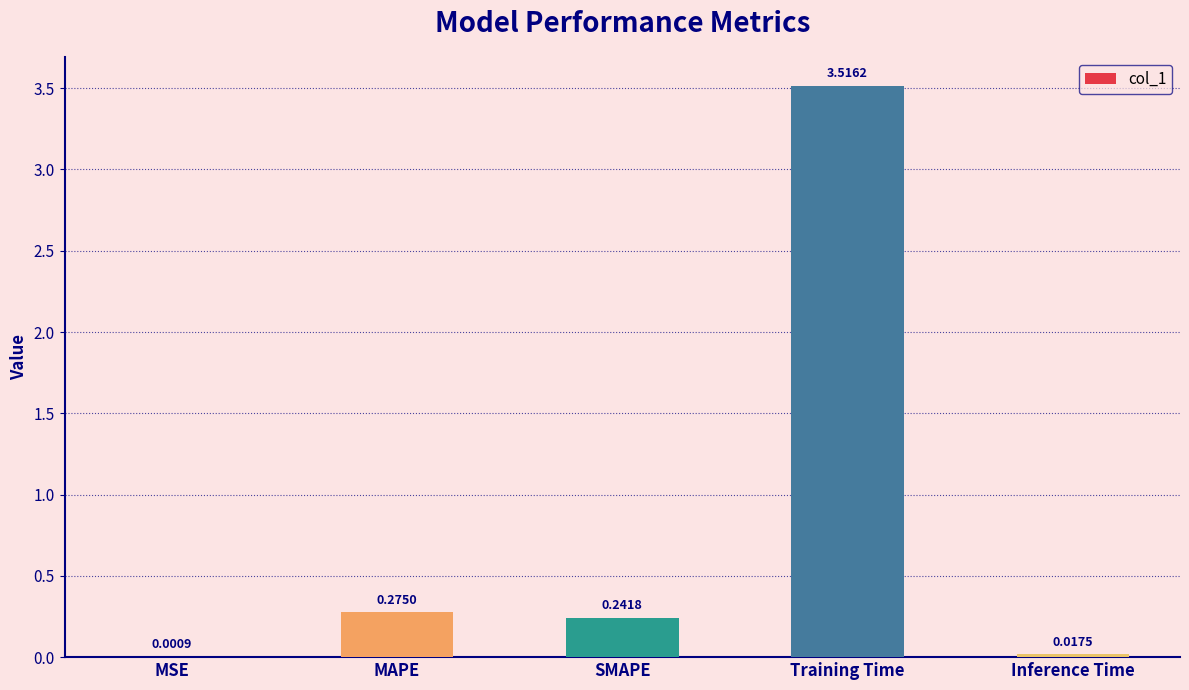

Which has a higher value, SMAPE or Inference Time?

SMAPE